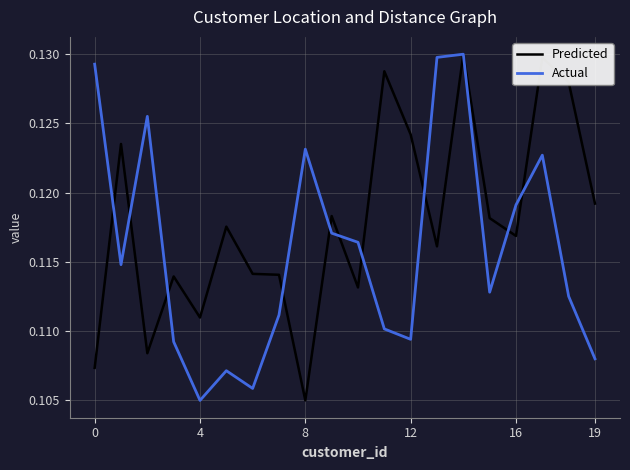

Which series has the largest total across all categories?

Predicted